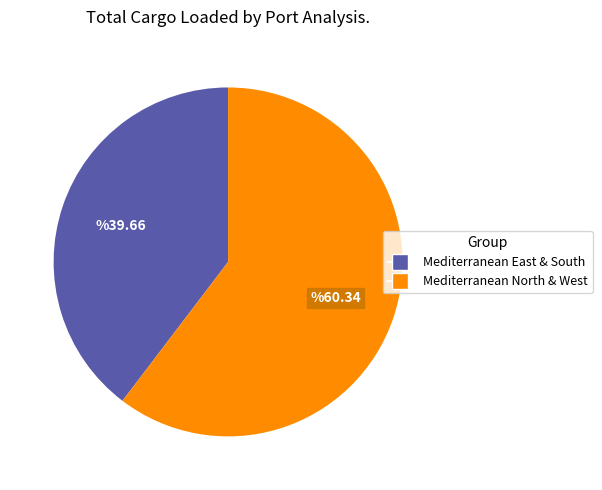

Rank the categories by value from highest to lowest.

Mediterranean North & West, Mediterranean East & South